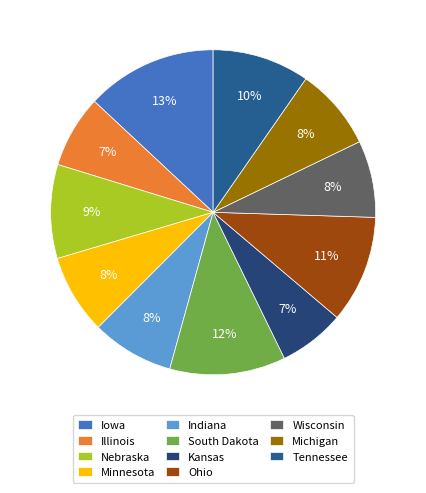

To the nearest percent, what is the average slice percentage?

9%